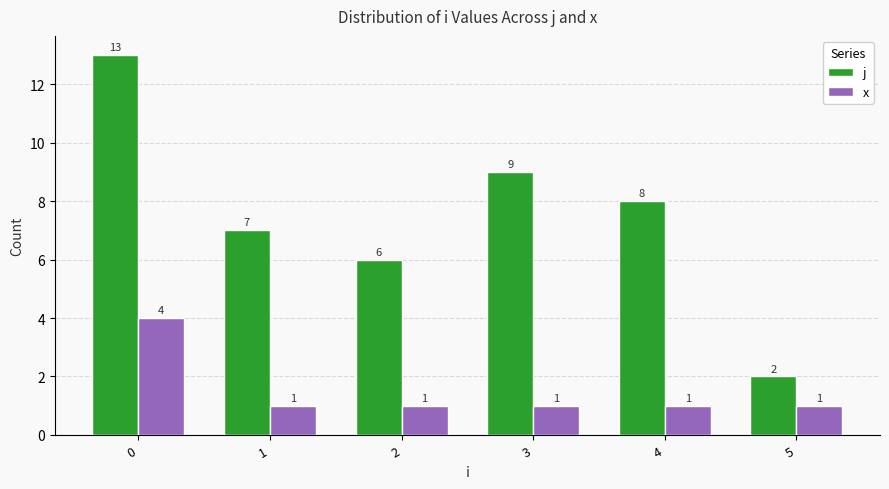

What is the value of the j bar at the 6th from the left?

2